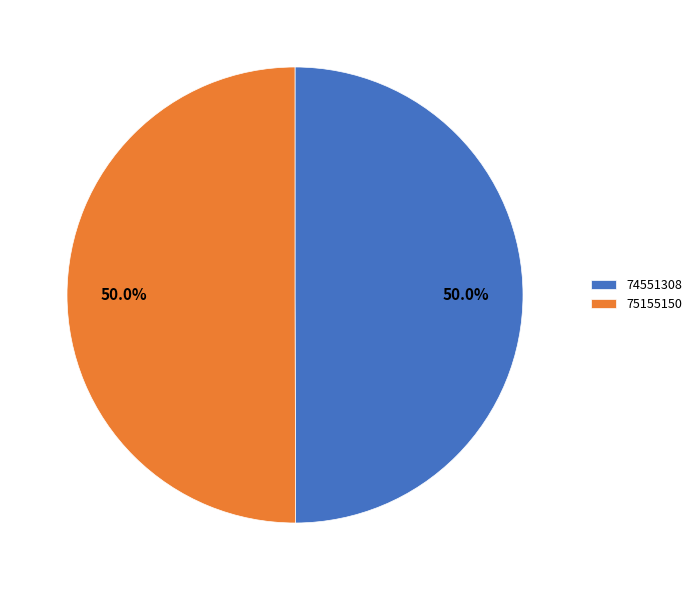

To the nearest percent, what percentage of the pie is 75155150?

50%